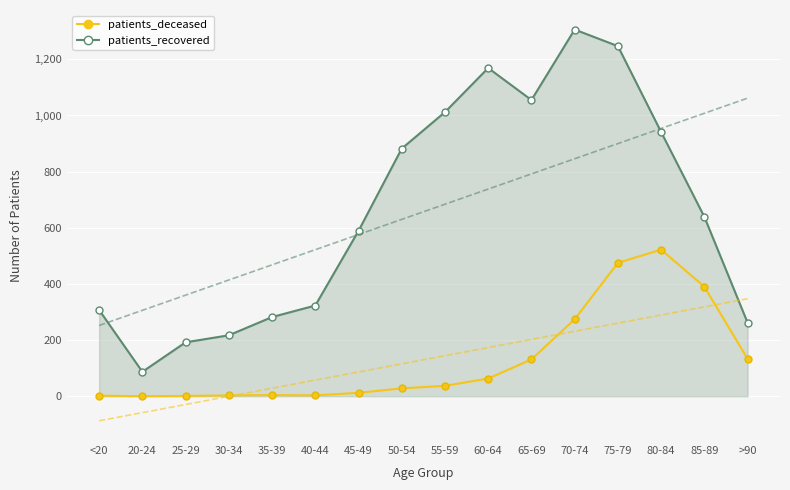

What value does the data have at 55-59, to the nearest 50?

50